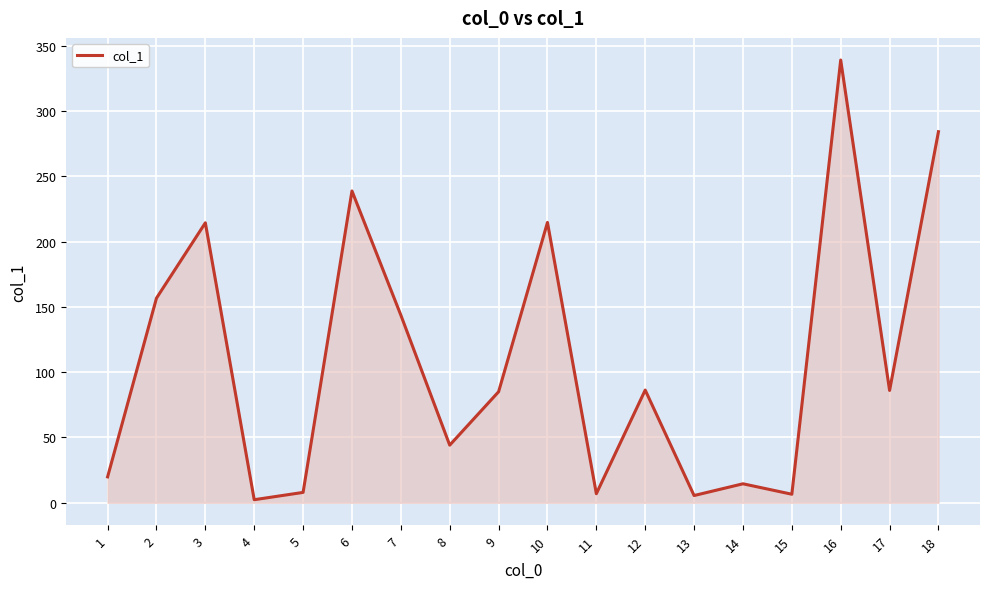

What is the ratio of the value at 6 to the value at 9?

2.8